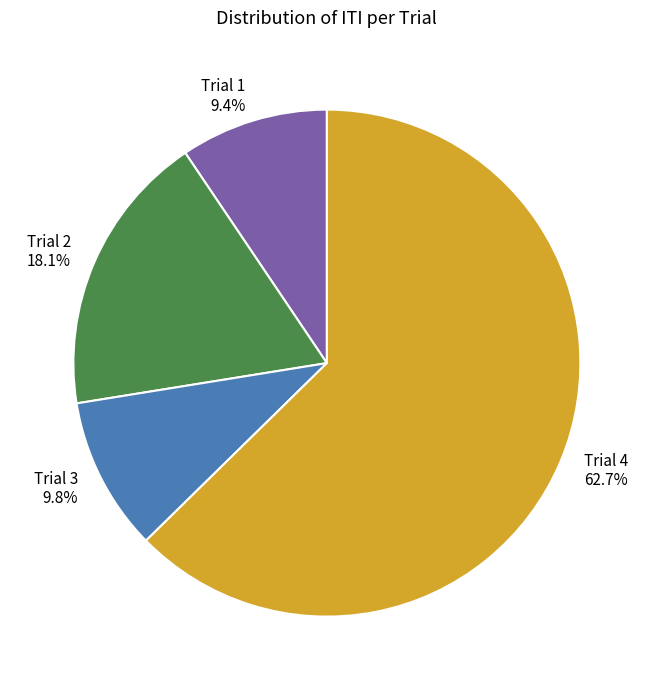

Do Trial 4 and Trial 3 together represent more than half of the pie?

Yes